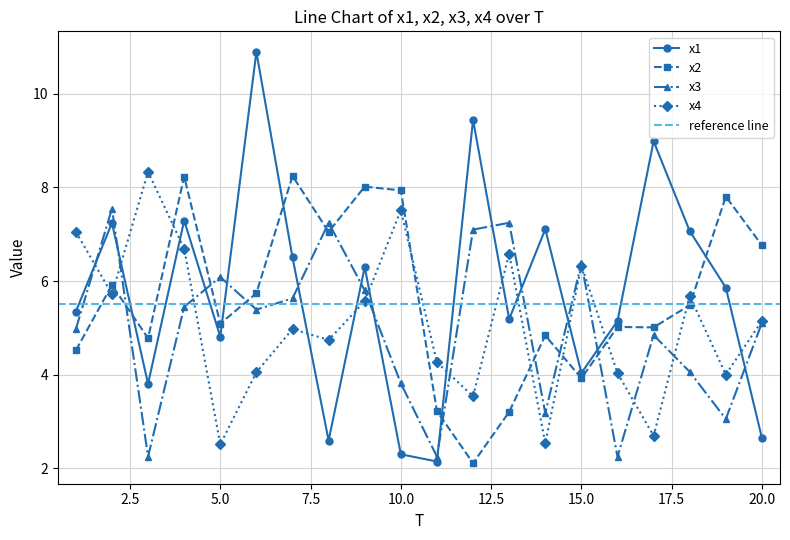

What is the difference between the second highest and minimum values in the x4 series?

5.0